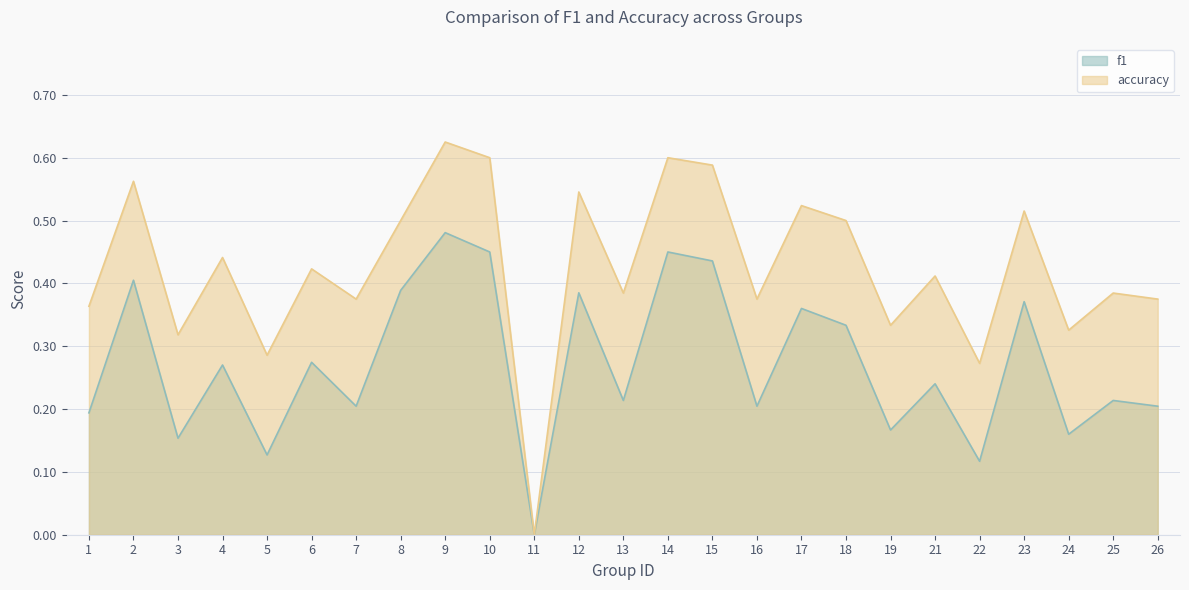

The value of accuracy at 26 is 0.1. True or false?

False